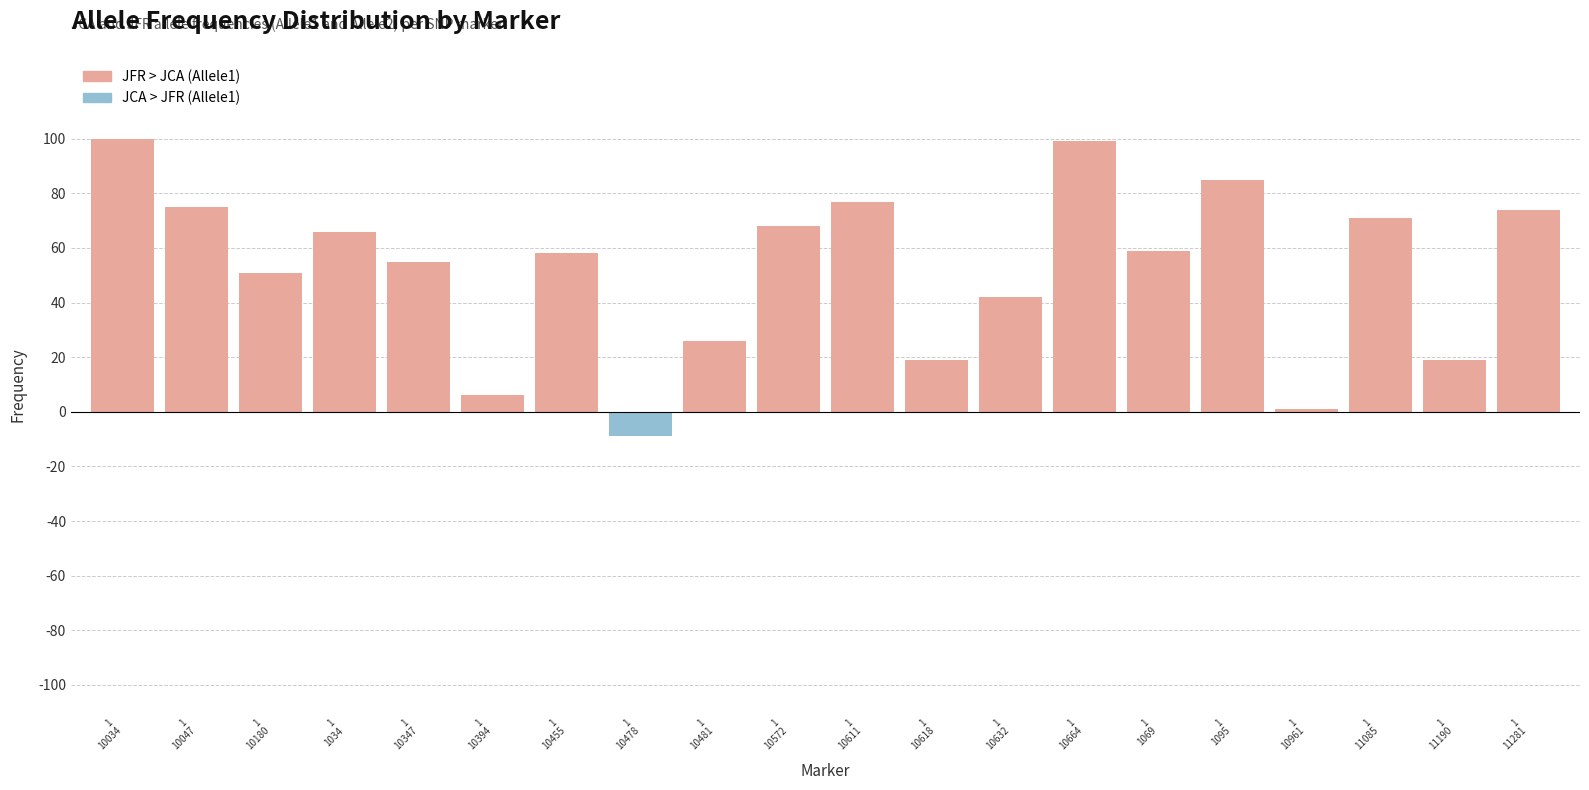

What is the difference between the maximum and minimum values?

109